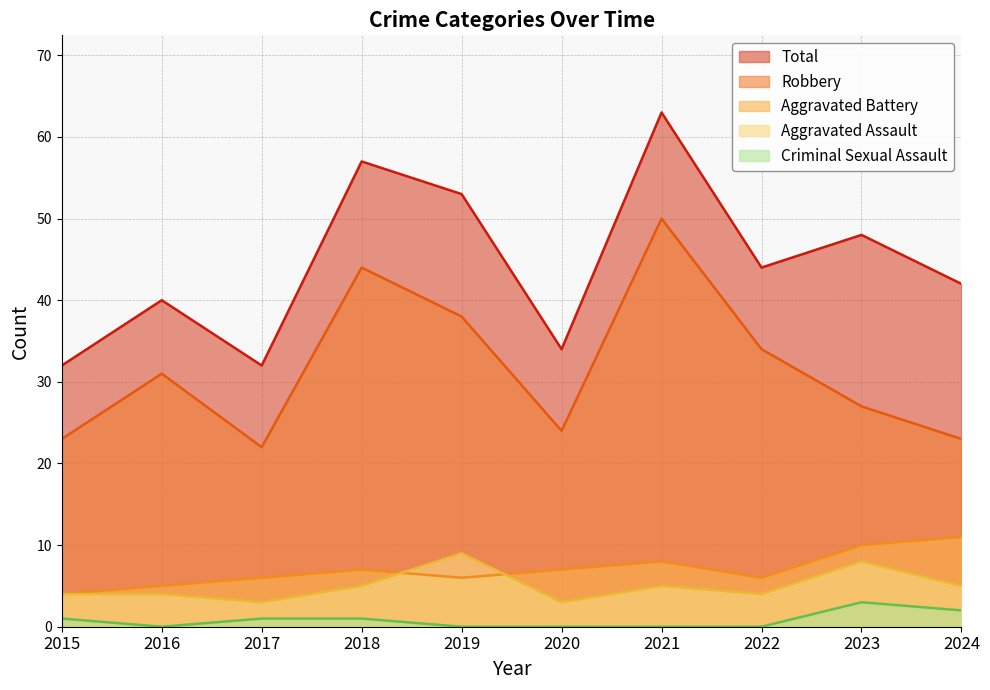

At which category is the sum across all series the highest?

2021